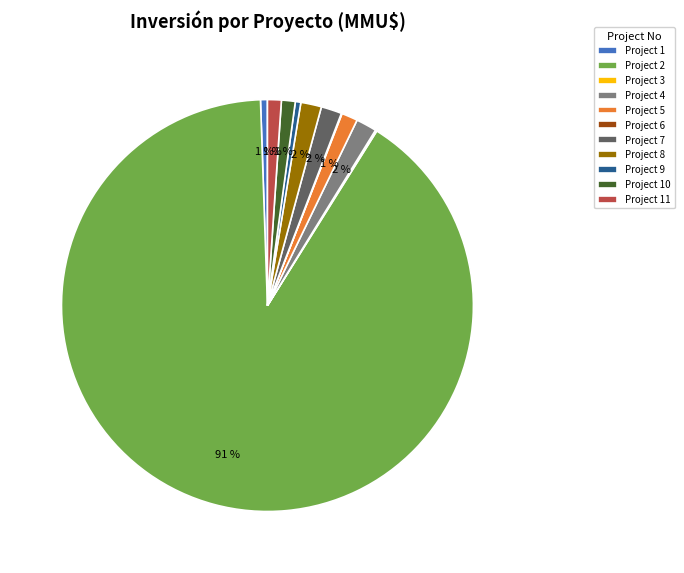

Which slice represents more than half of the pie?

Project 2